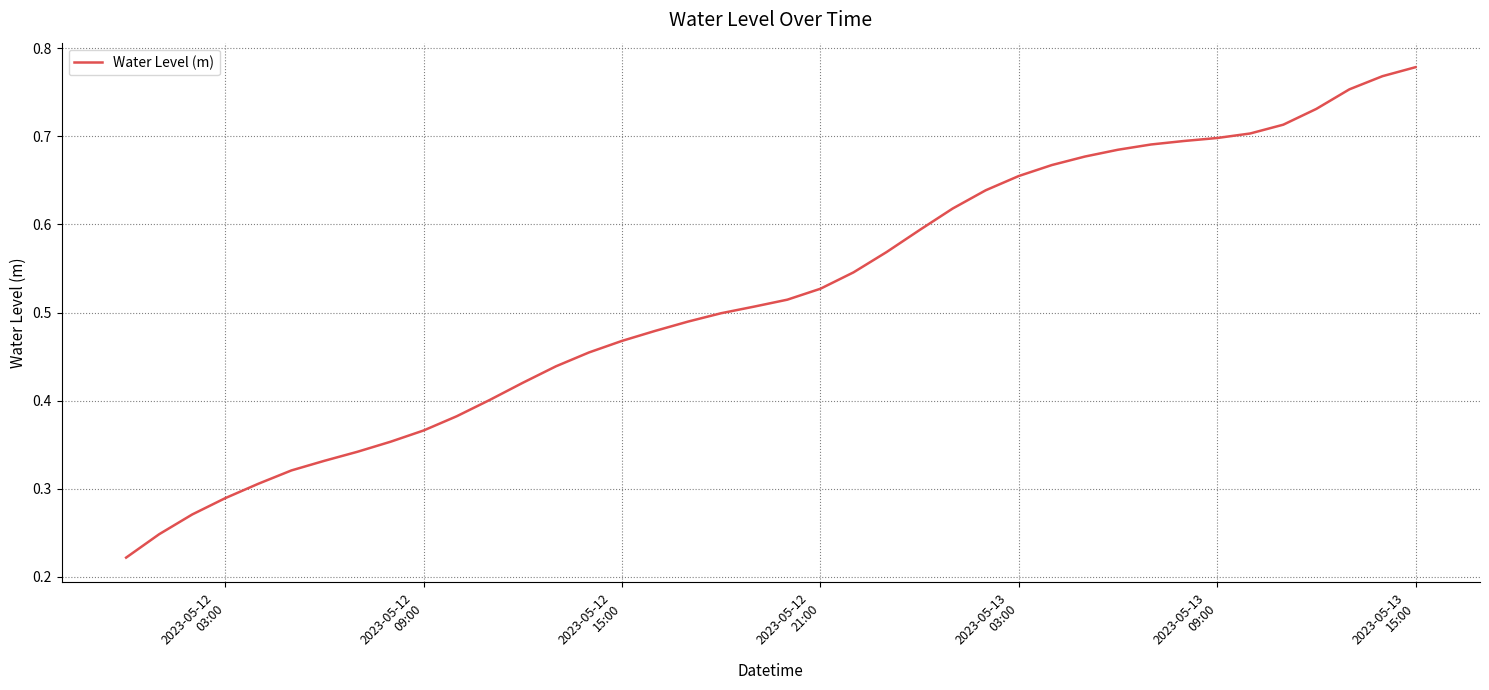

How many lines are shown in the chart?

1